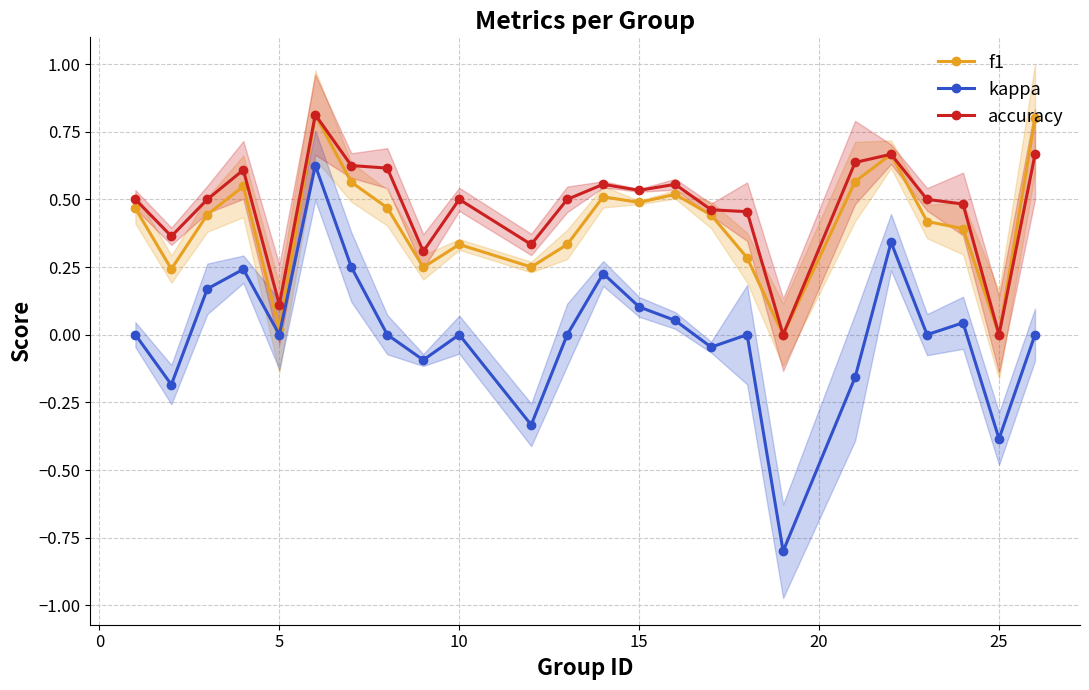

What is the sum of all kappa values?

0.1